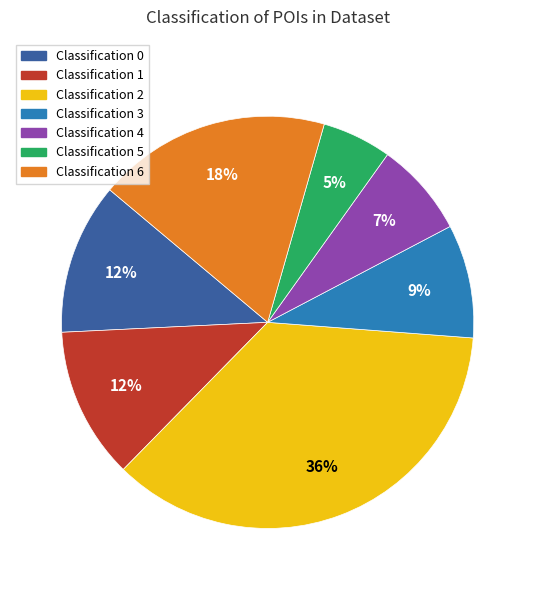

To the nearest percent, what is the average slice percentage?

14%